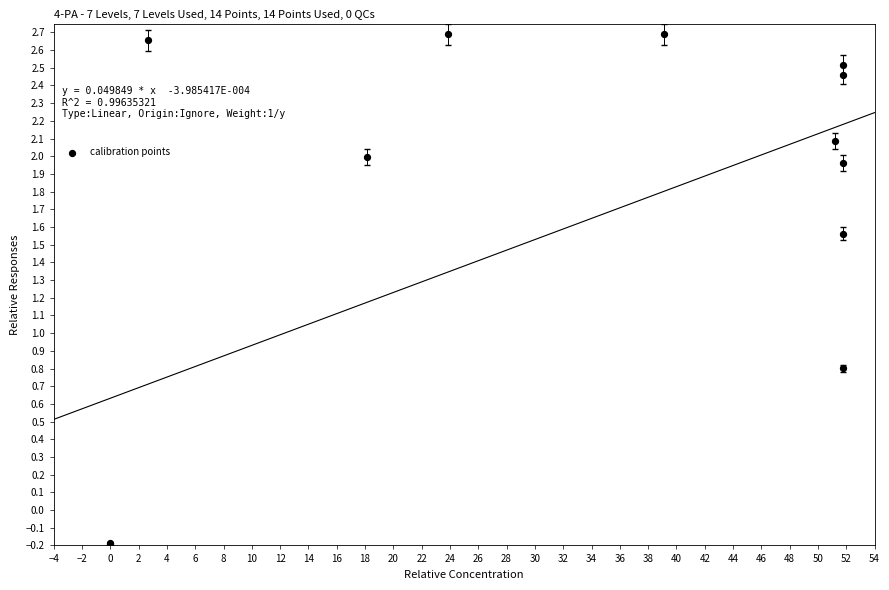

What Y value in the scatter plot is closest to 1?

0.8